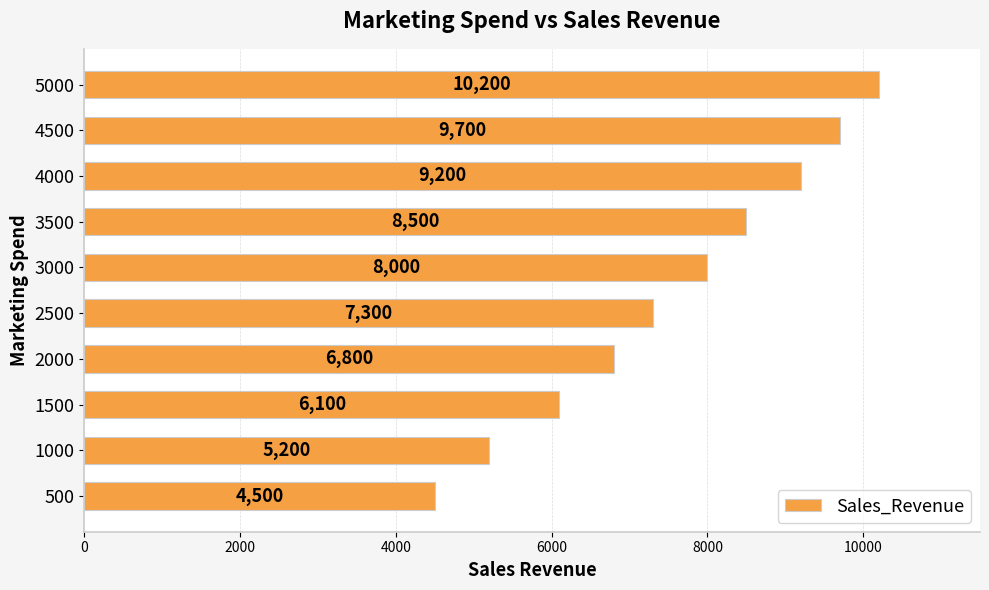

Rank the categories by value from highest to lowest.

5000, 4500, 4000, 3500, 3000, 2500, 2000, 1500, 1000, 500